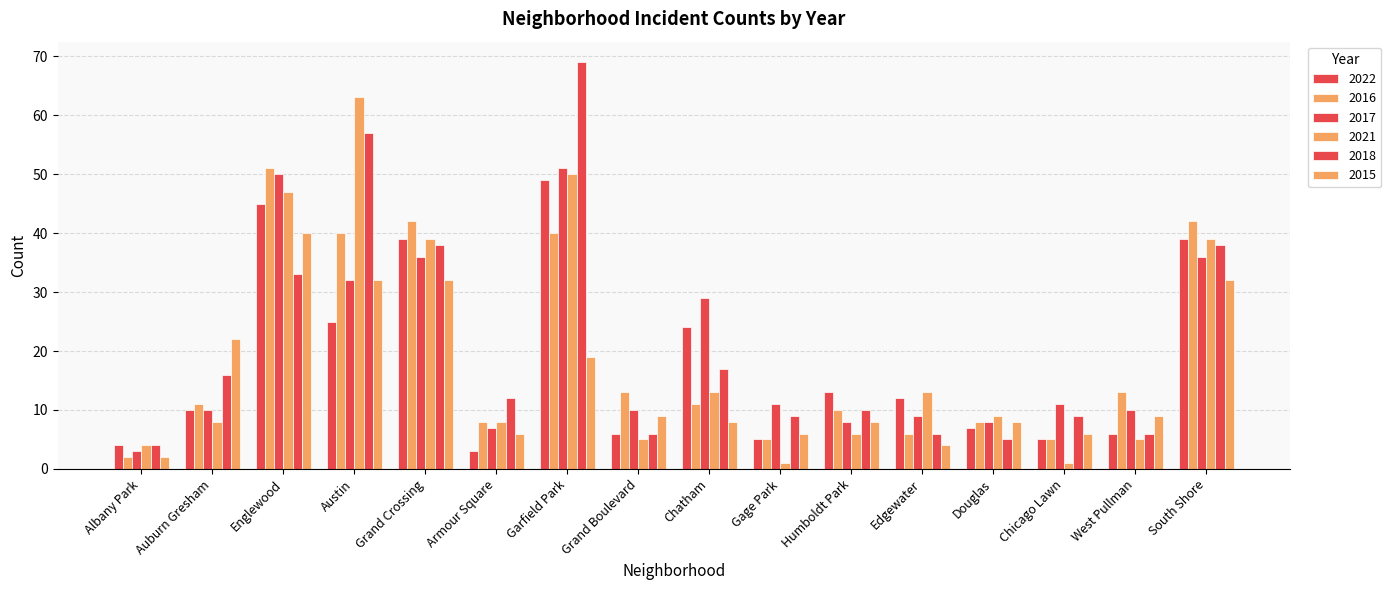

Which has a higher value, Auburn Gresham or Armour Square?

Auburn Gresham